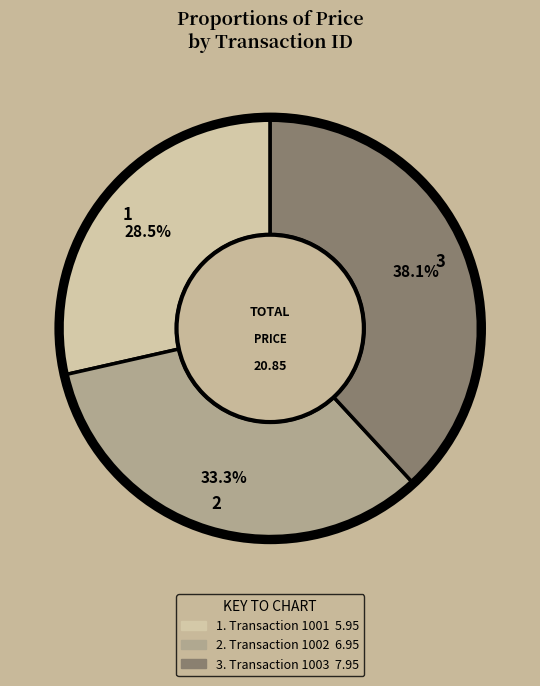

Is there a majority slice in this chart?

No